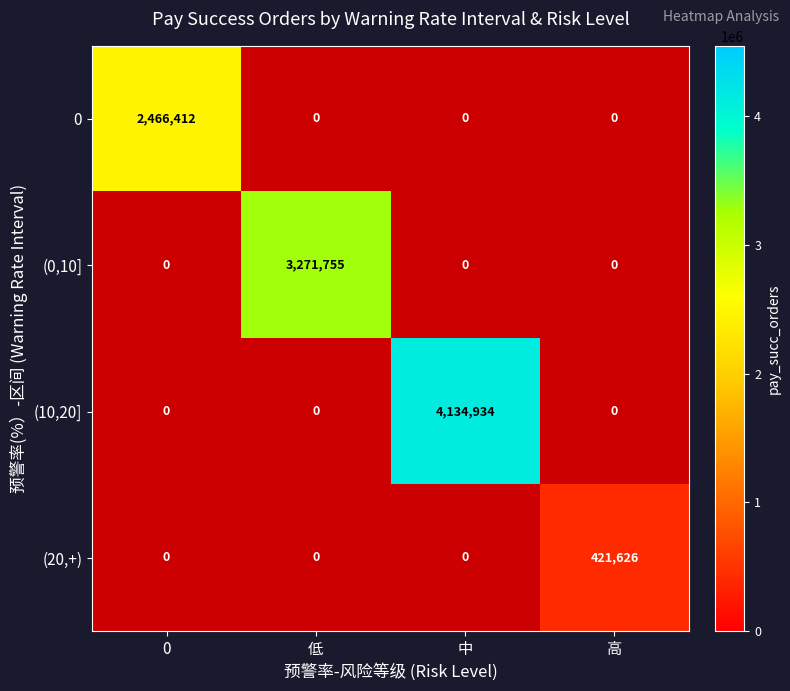

List the labels in order of (0,10] value, largest first.

0, 低, 中, 高